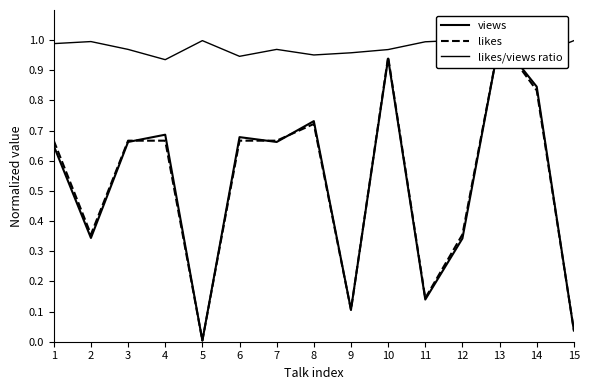

What is the difference between the highest and lowest values at 1?

0.3